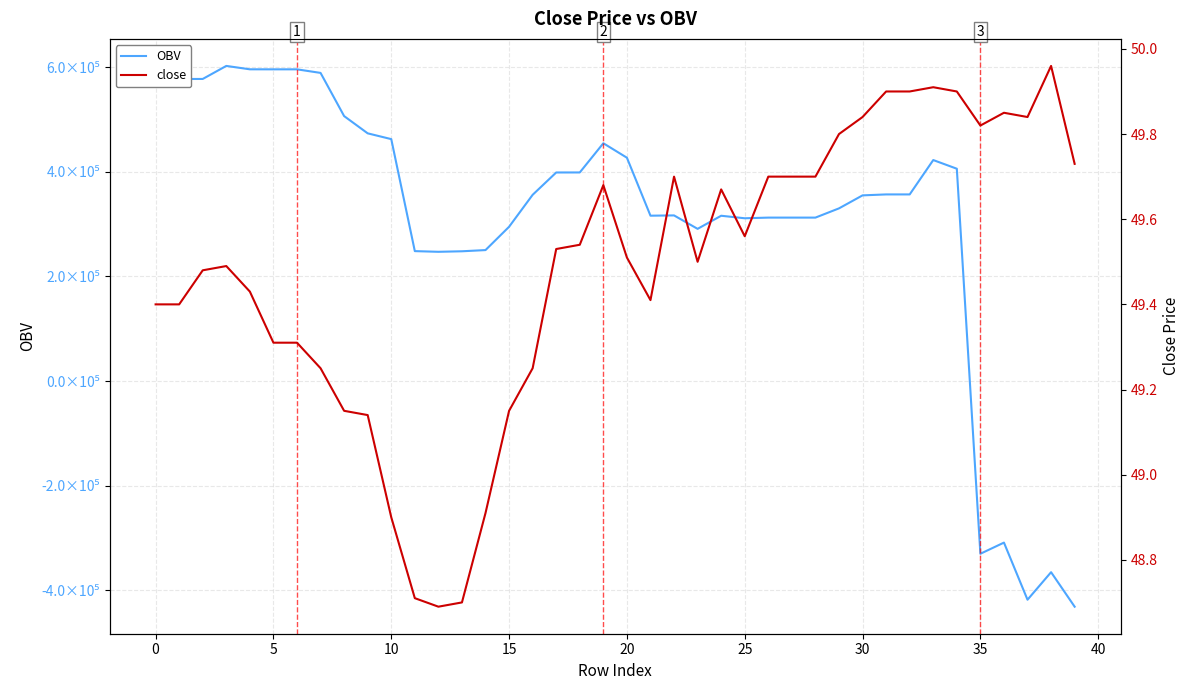

What is the average value of the close series?

49.5